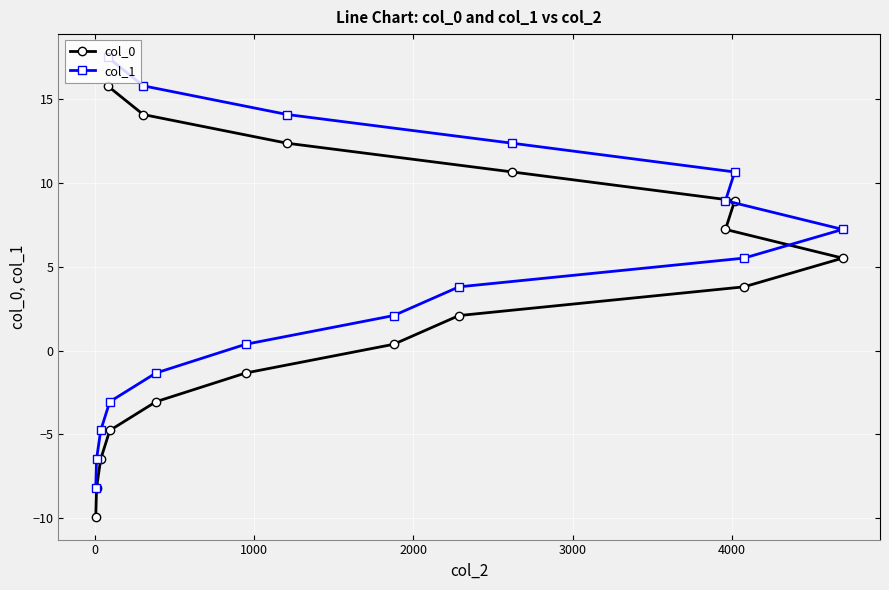

What is the value of the col_0 point at the 16th from the left?

5.5